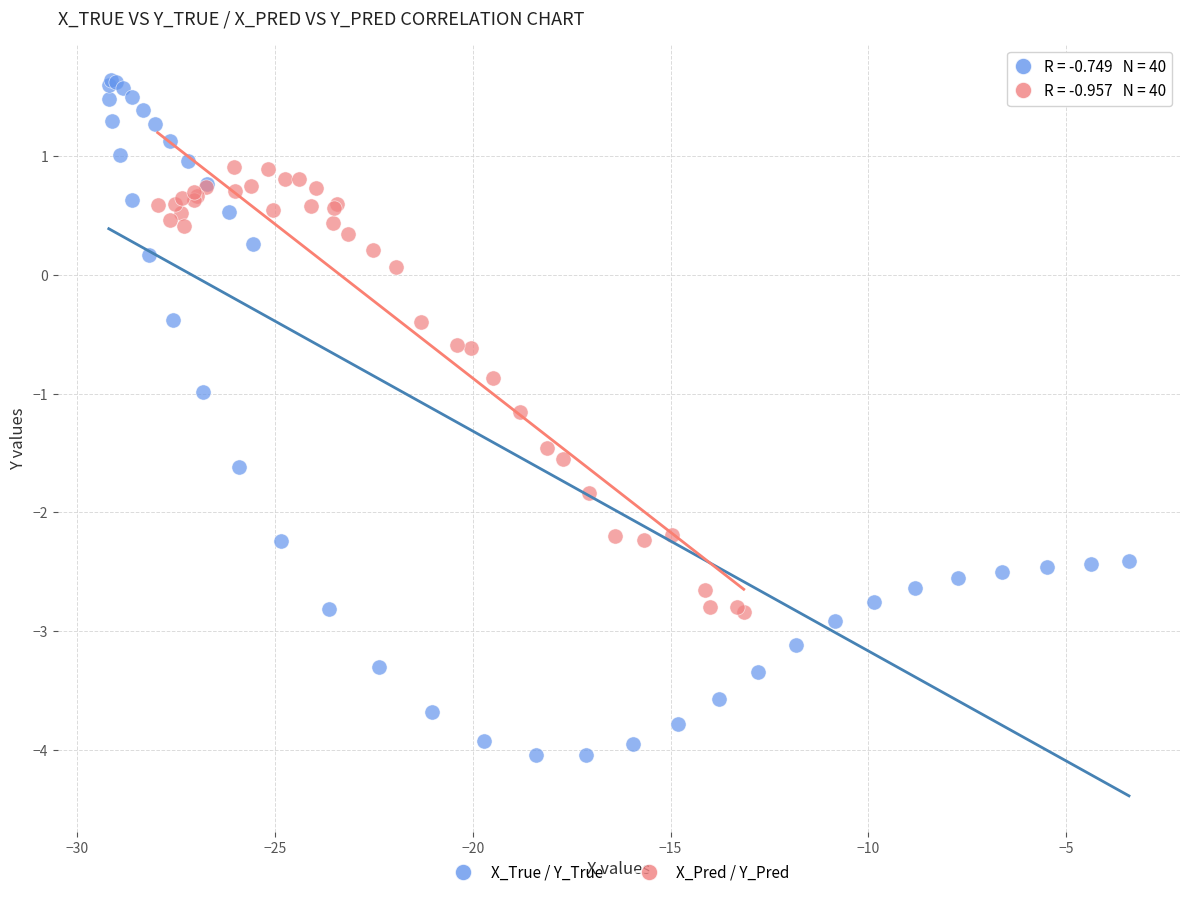

Which series contains the lowest Y value?

X_True / Y_True